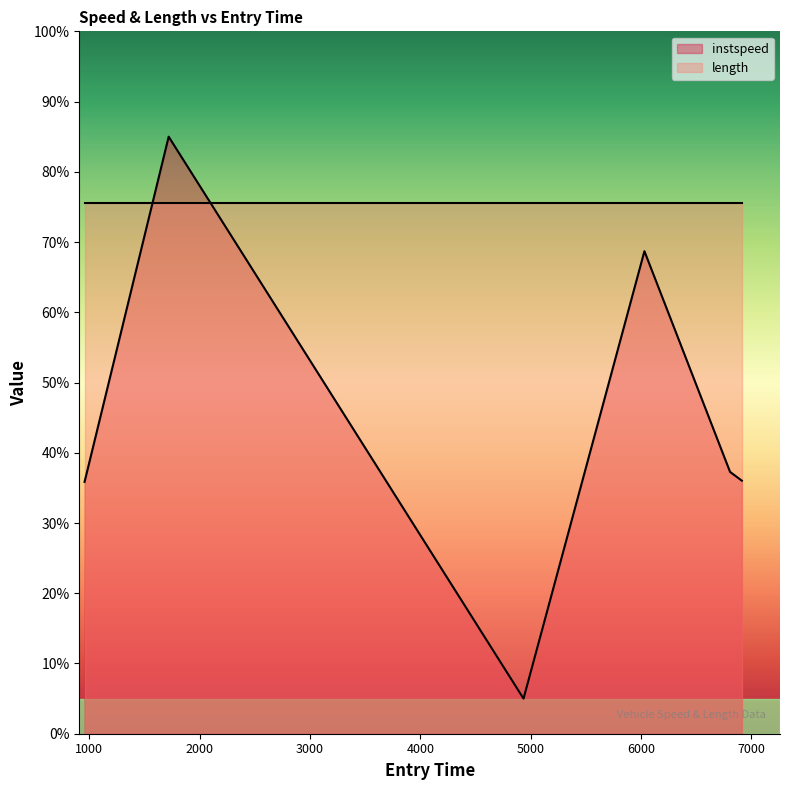

Is it true that the value at 6913.956645183891 is 36.0?

True